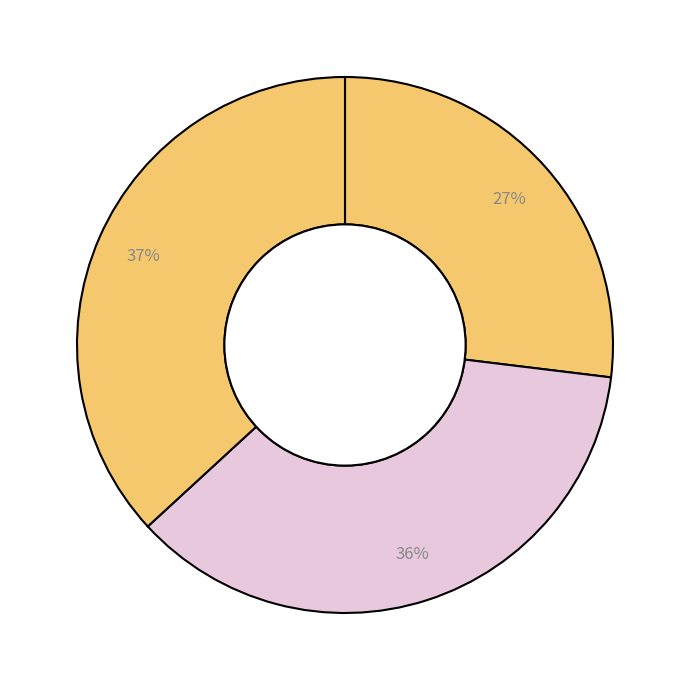

Count the number of slices in the pie.

3